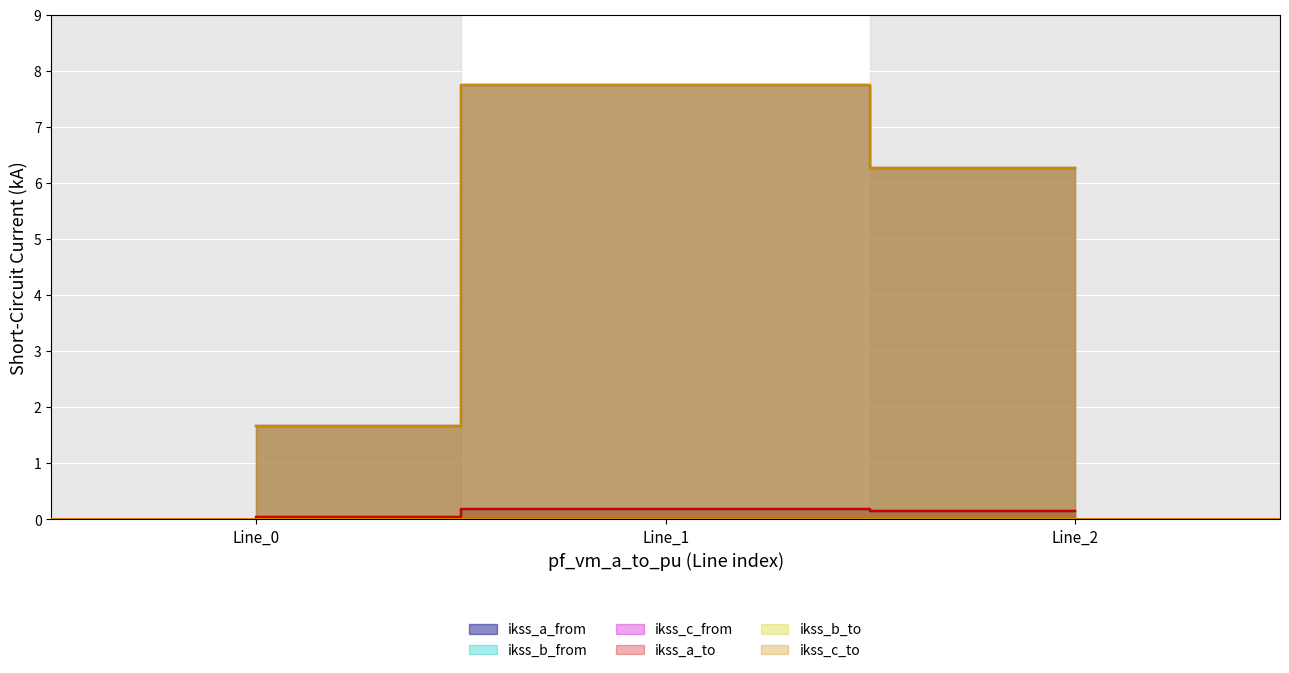

Reading left to right, extract all data points from this chart.

pf_ikss_a_from_ka: Line_0=0.0	Line_1=0.2	Line_2=0.1
pf_ikss_b_from_ka: Line_0=1.7	Line_1=7.7	Line_2=6.3
pf_ikss_c_from_ka: Line_0=0.0	Line_1=0.2	Line_2=0.1
pf_ikss_a_to_ka: Line_0=1.7	Line_1=7.7	Line_2=6.3
pf_ikss_b_to_ka: Line_0=1.7	Line_1=7.7	Line_2=6.3
pf_ikss_c_to_ka: Line_0=1.7	Line_1=7.7	Line_2=6.3